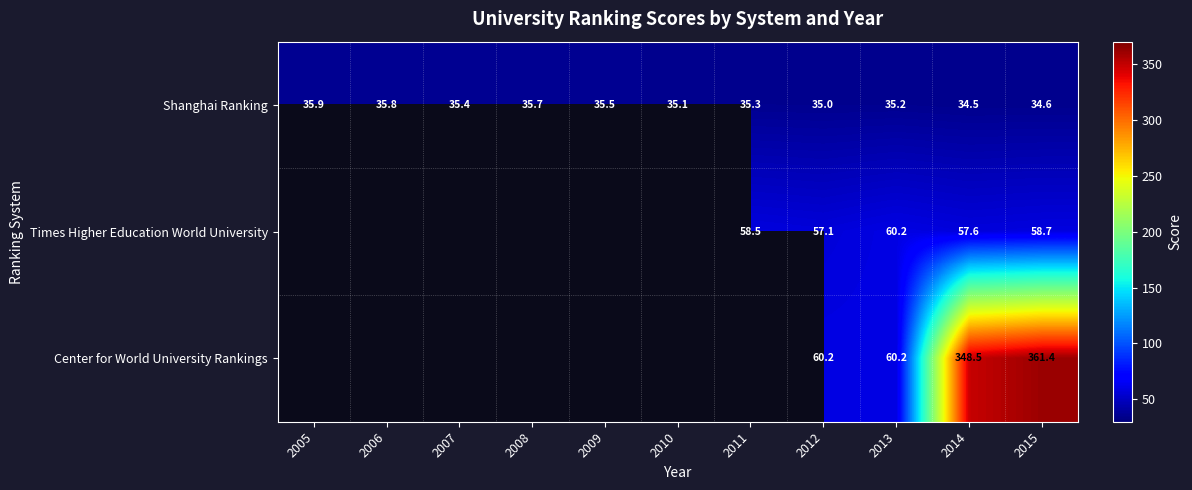

Which category has the highest value in the Shanghai Ranking series?

2005